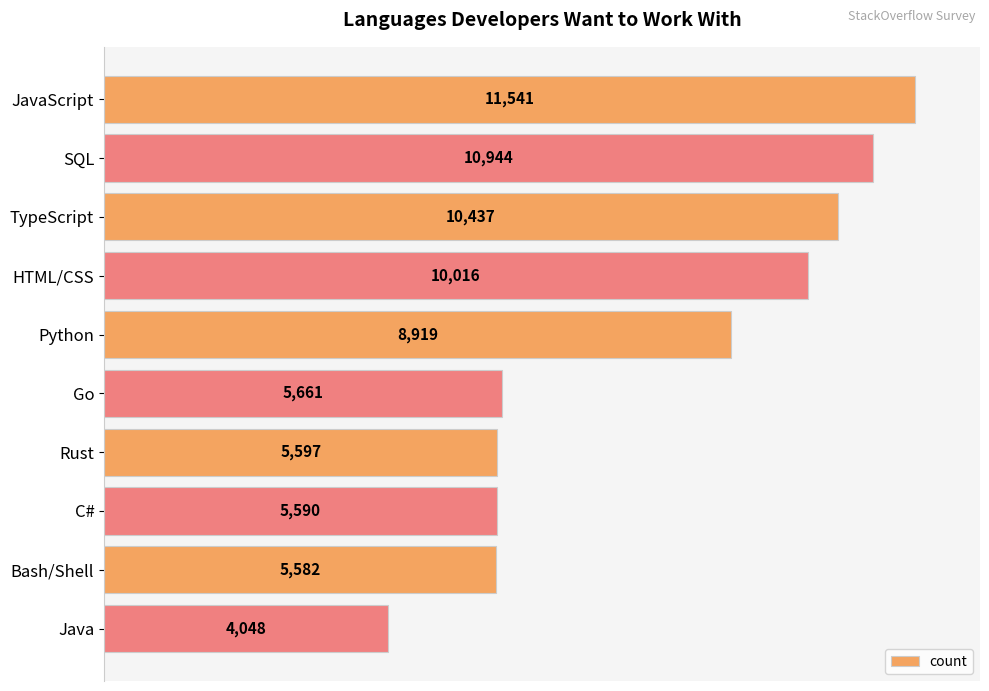

Read the value at Python, to the nearest 50.

8900